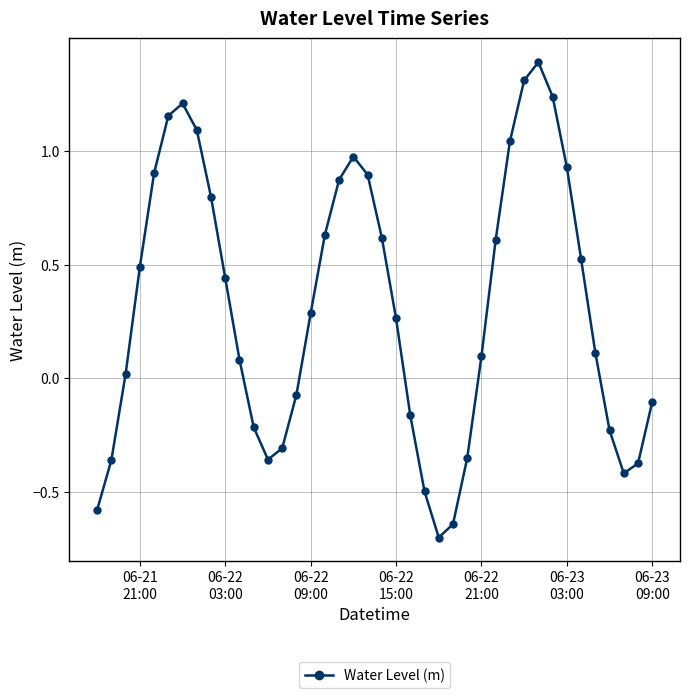

What is the value of the 25th point from the left?

-0.7